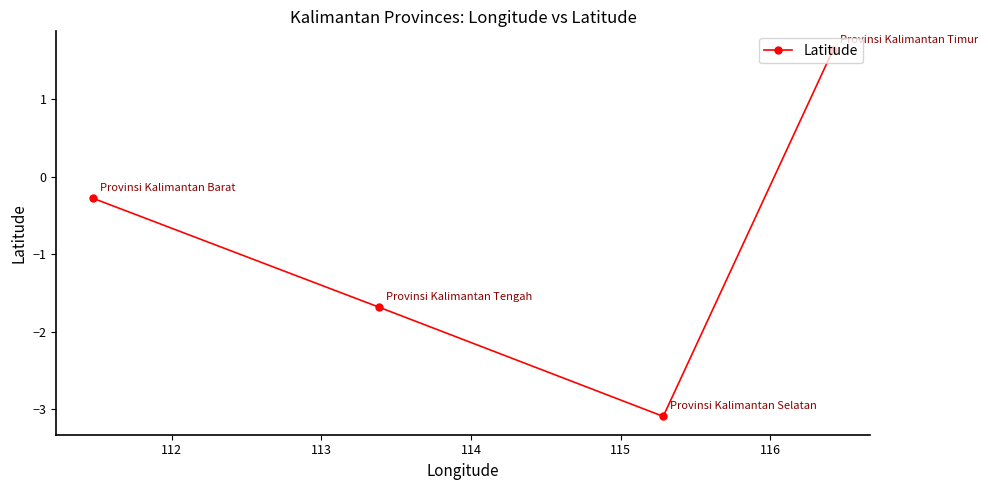

What is the minimum value shown in the chart?

-3.1